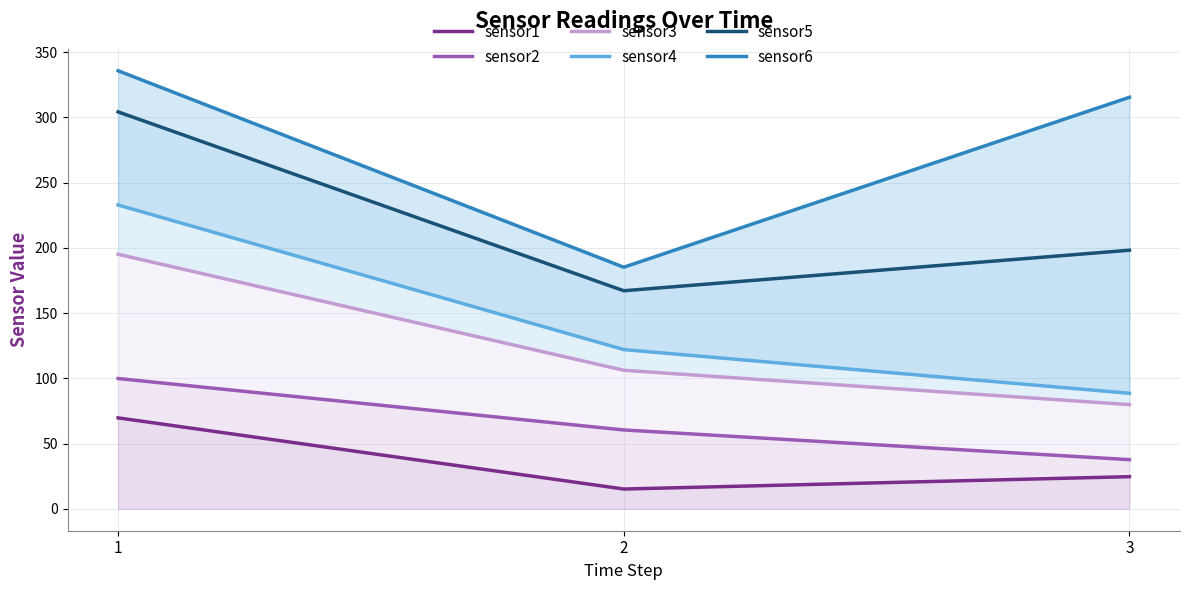

Rank the categories by sensor6 value from highest to lowest.

1, 3, 2